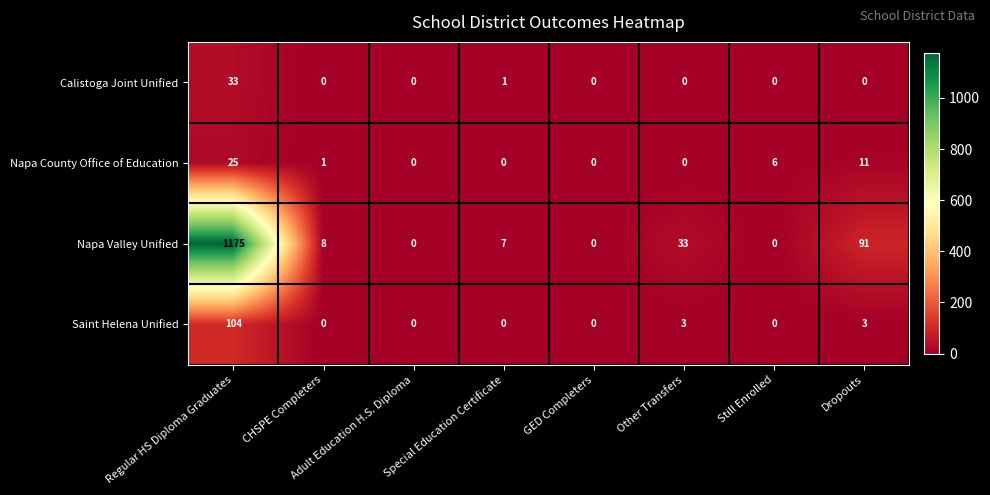

Is the value of Saint Helena Unified at Regular HS Diploma Graduates greater than the value of Napa County Office of Education at CHSPE Completers?

Yes